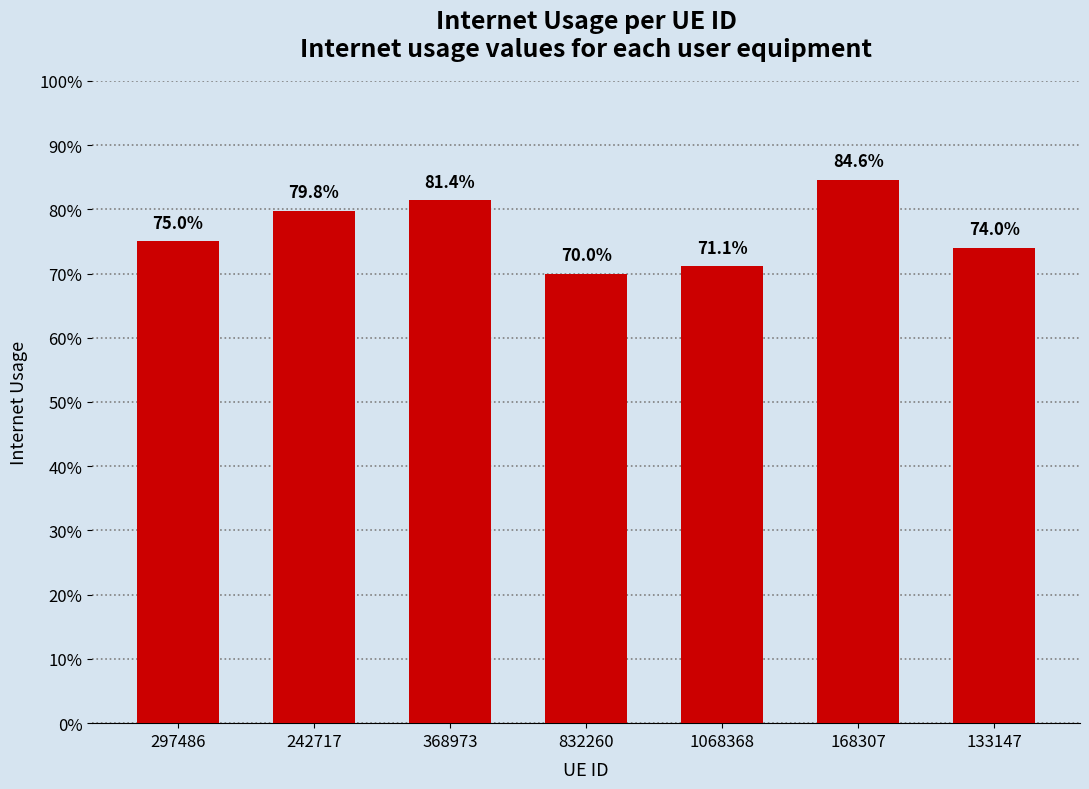

Which category has the highest value across all series?

168307